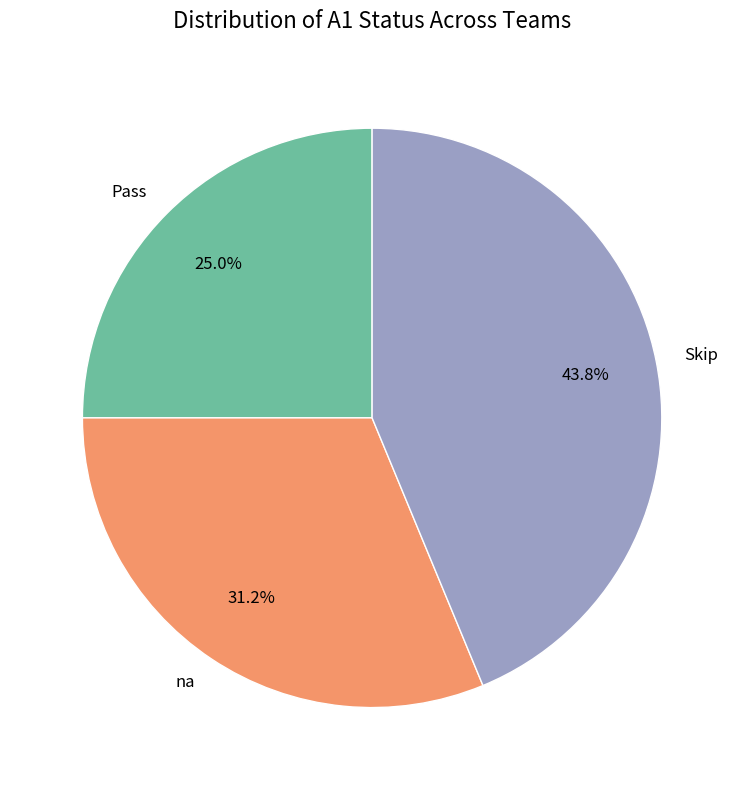

Do na and Skip together represent more than half of the pie?

Yes